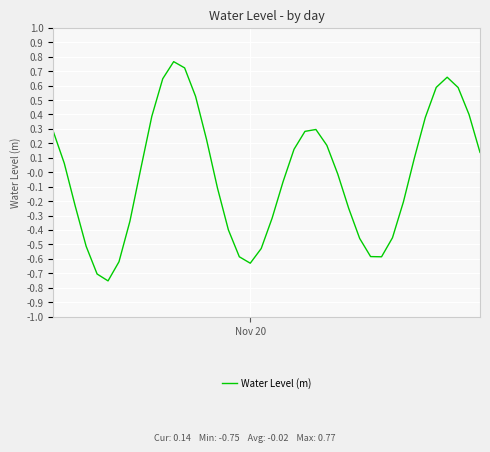

What is the difference between the maximum and minimum values?

1.5